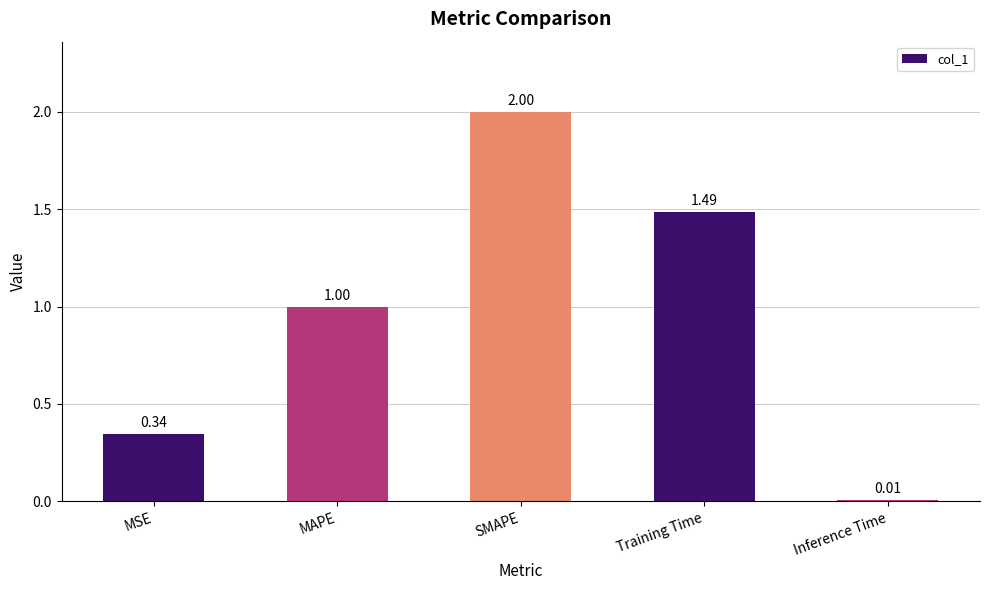

Which category has the highest value across all series?

SMAPE